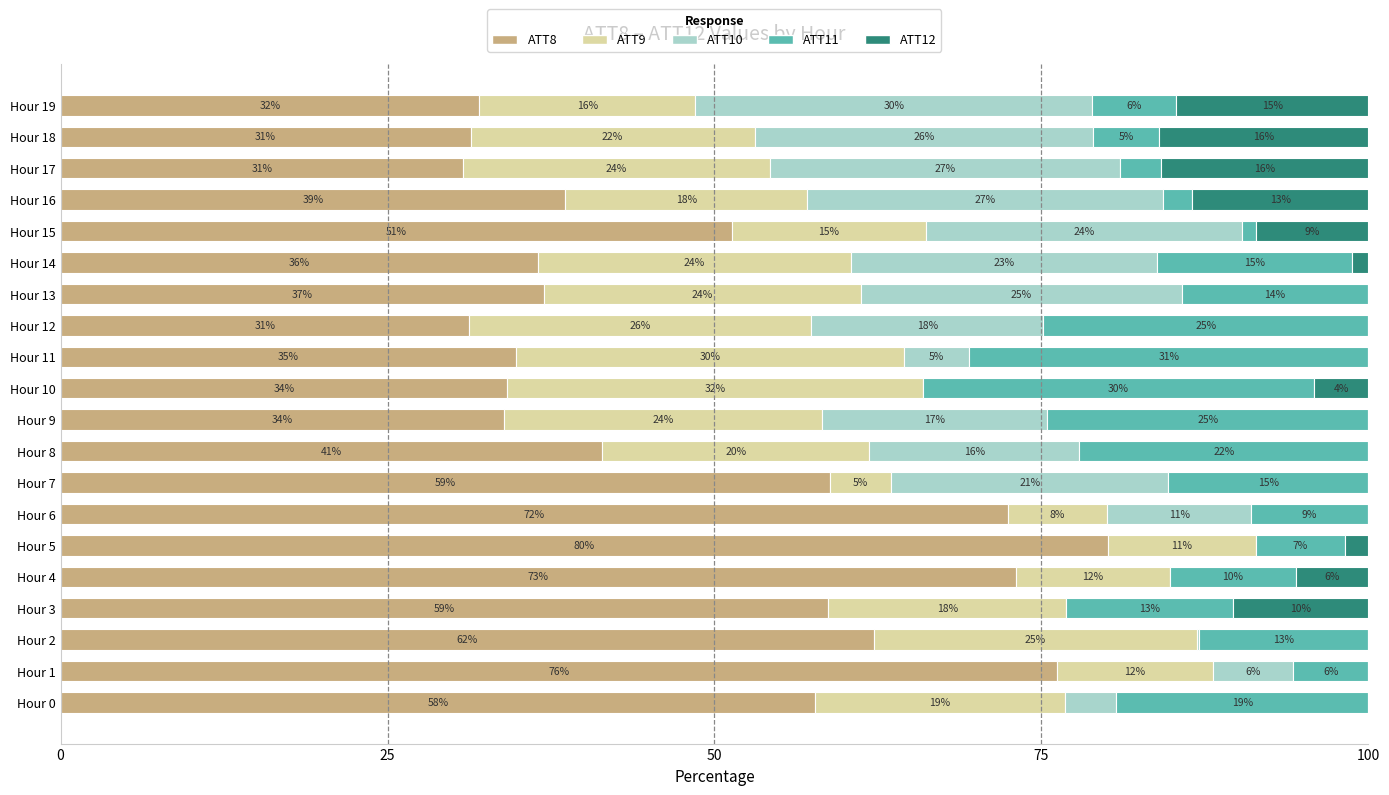

True or false: ATT8 has a value of 57.7 at Hour 0.

True